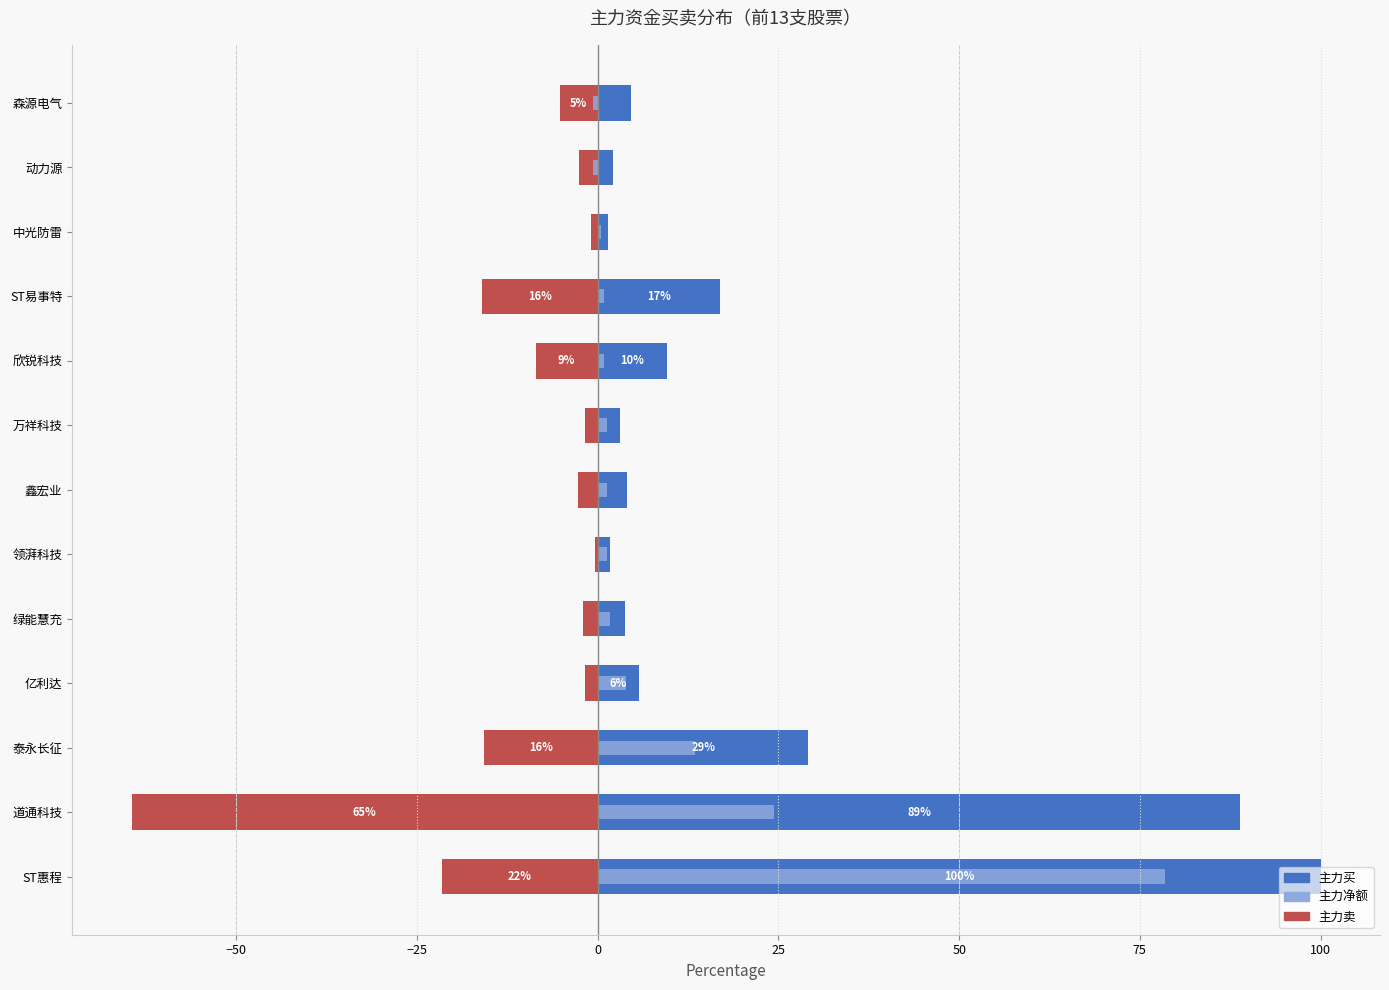

Does the chart contain stacked bars?

No